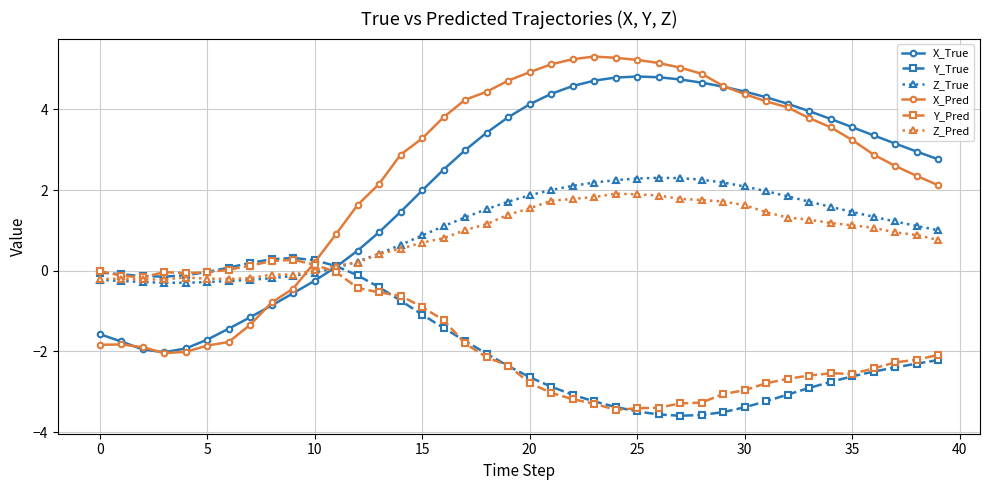

How many intersections are there between Z_True and X_Pred?

1